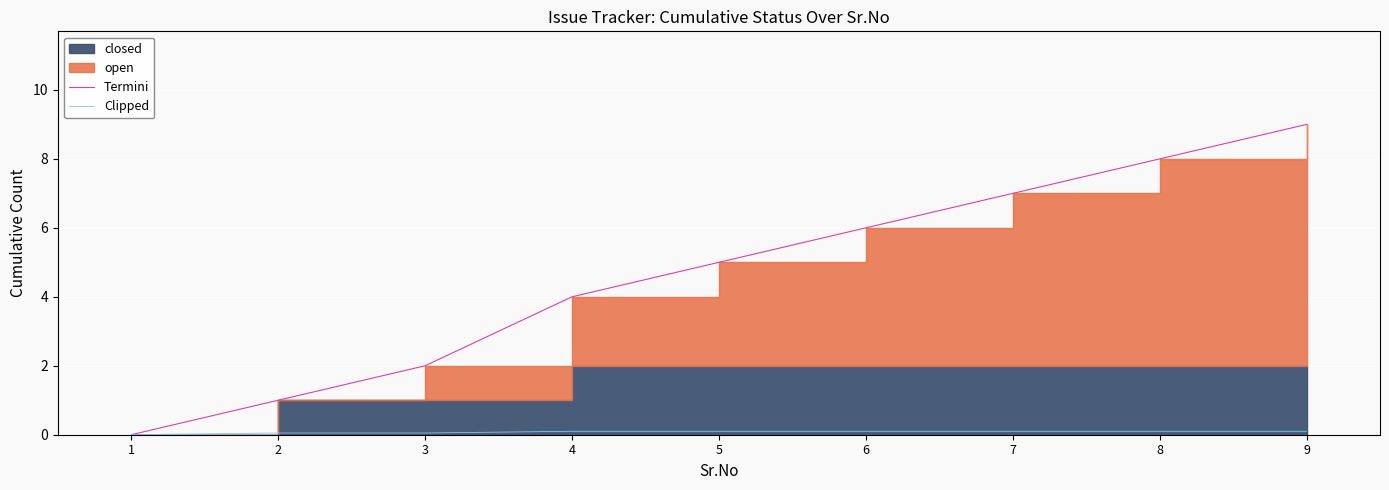

Which label corresponds to the largest value in the chart?

9